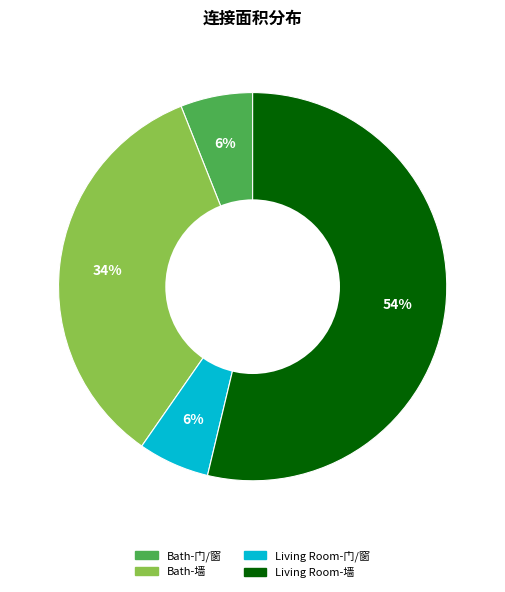

The Living Room-墙 slice represents 61% of the pie. True or false?

False